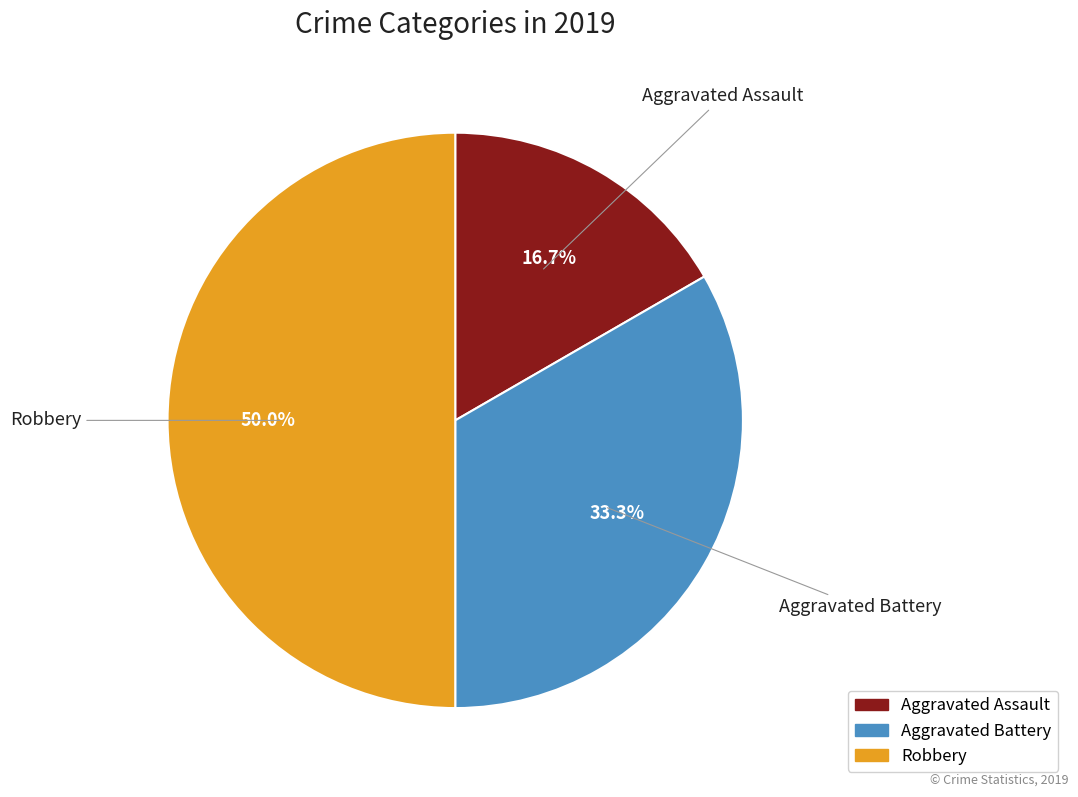

Is Aggravated Assault the majority of the pie?

No